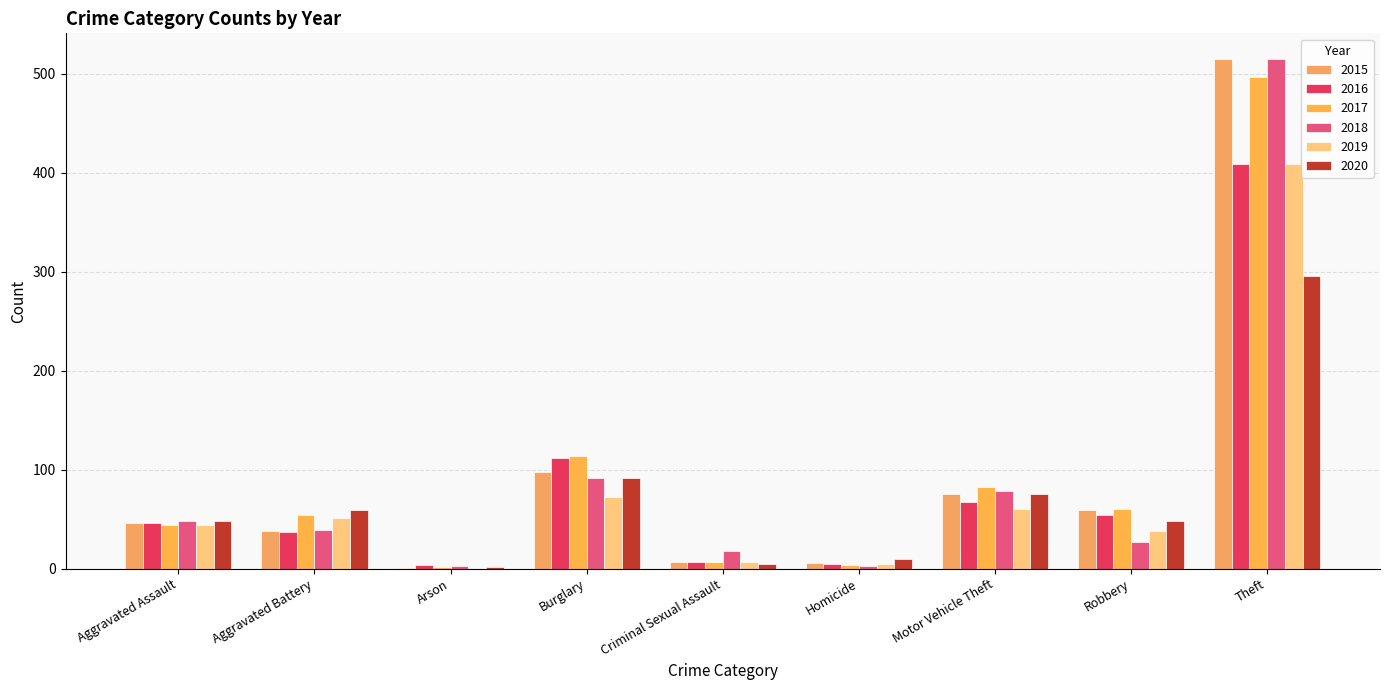

What is the sum of the 2016 values at Burglary and Theft?

521